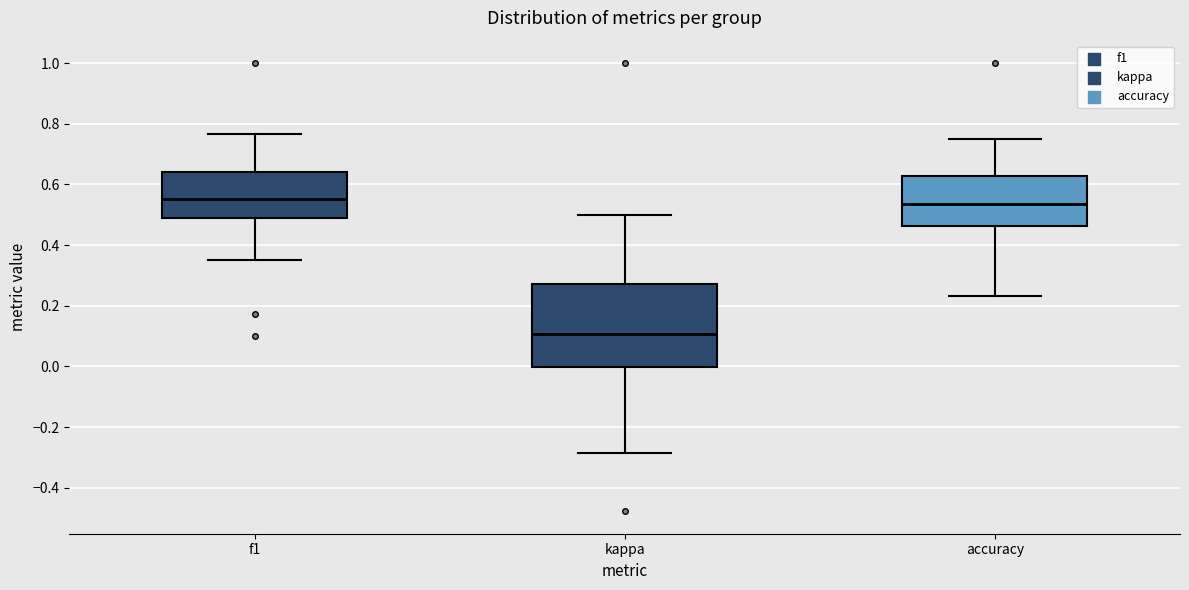

Reading left to right, read every box against the y-axis: the position of its median line, the range the box covers, and the ends of its whiskers. The values are not printed on the chart, so give them approximately, as read against the axis.

f1: median 0.56, box 0.48 to 0.64, whiskers 0.36 to 0.76
kappa: median 0.10, box 0.00 to 0.28, whiskers -0.28 to 0.50
accuracy: median 0.54, box 0.46 to 0.62, whiskers 0.24 to 0.76